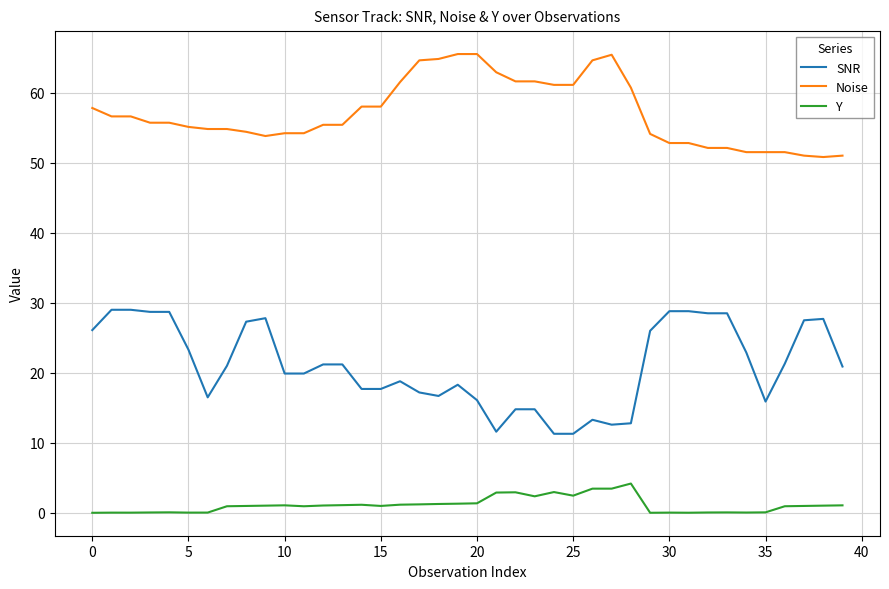

What is the difference between the second highest and minimum values in the Y series?

3.4